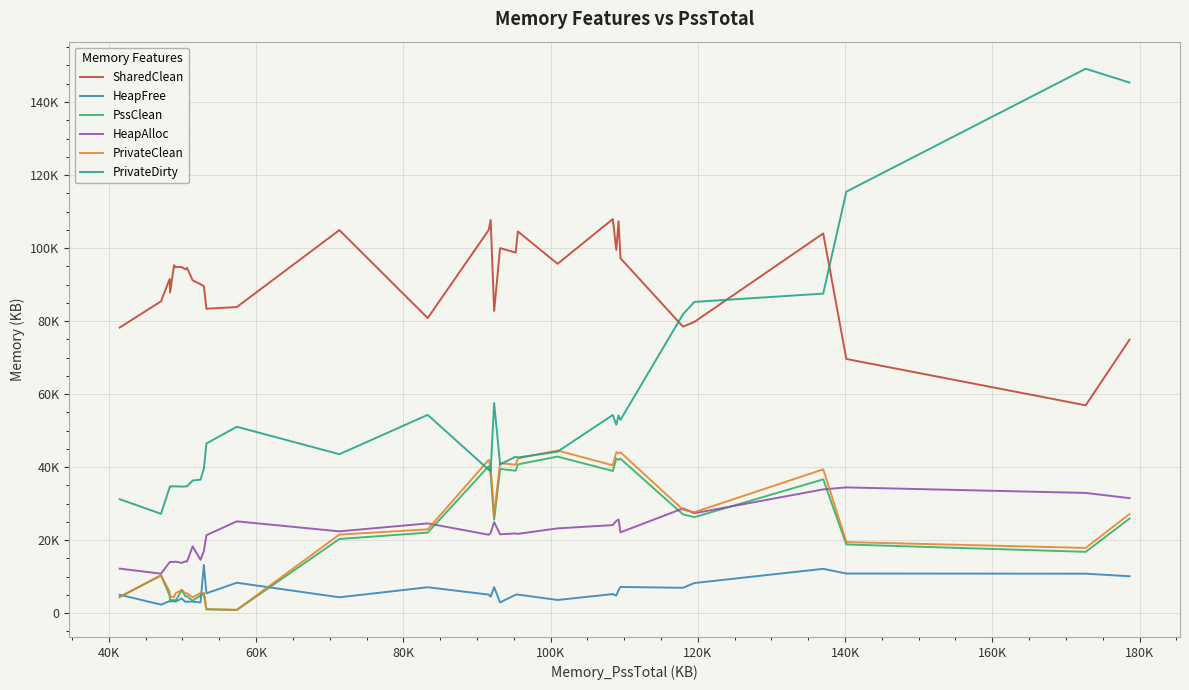

What are all the series names shown in the legend?

SharedClean, HeapFree, PssClean, HeapAlloc, PrivateClean, PrivateDirty